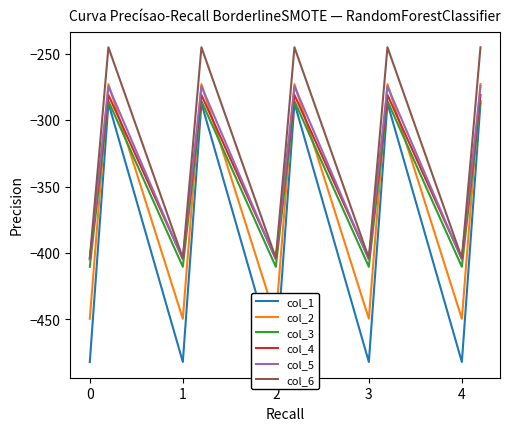

List the series in order of their peak value, highest first.

col_6, col_2, col_5, col_4, col_3, col_1